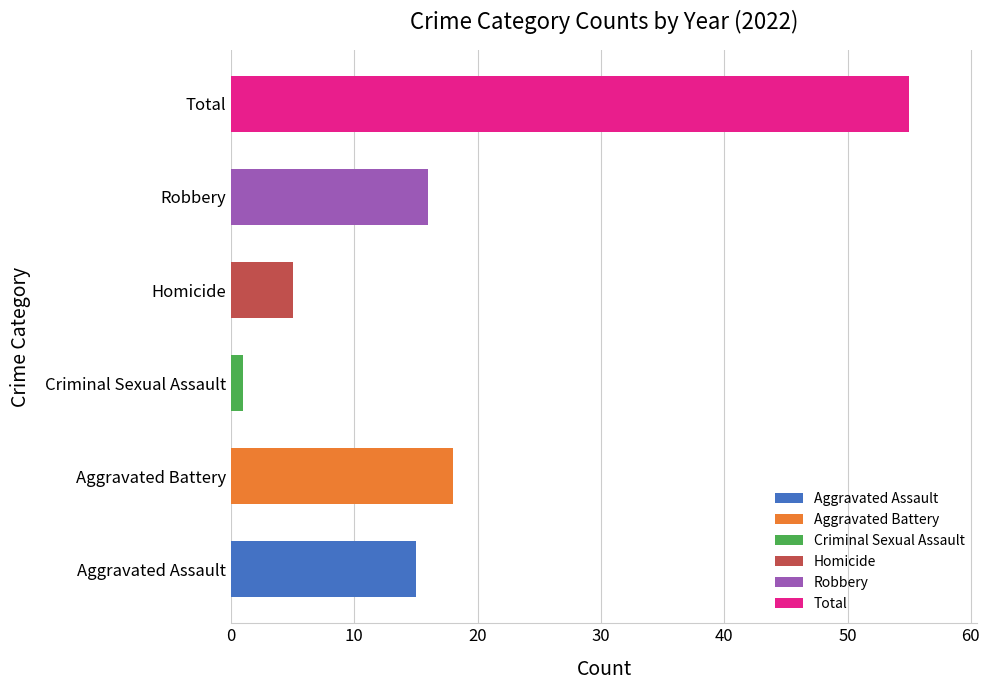

Reading bottom to top, list all the values displayed in this chart.

15	18	1	5	16	55